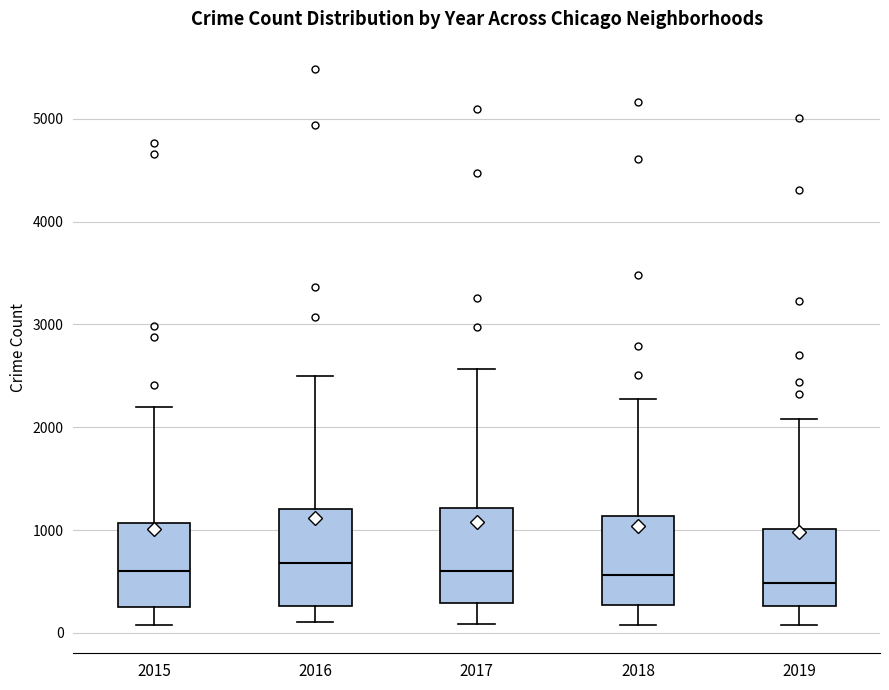

Reading left to right, transcribe this box plot: for each box, give where its median line is, the range the box spans, and where its two whiskers end, as read against the y-axis. The values are not printed on the chart, so give them approximately, as read against the axis.

2015: median 600, box 300 to 1100, whiskers 100 to 2200
2016: median 700, box 300 to 1200, whiskers 100 to 2500
2017: median 600, box 300 to 1200, whiskers 100 to 2600
2018: median 600, box 300 to 1100, whiskers 100 to 2300
2019: median 500, box 300 to 1000, whiskers 100 to 2100